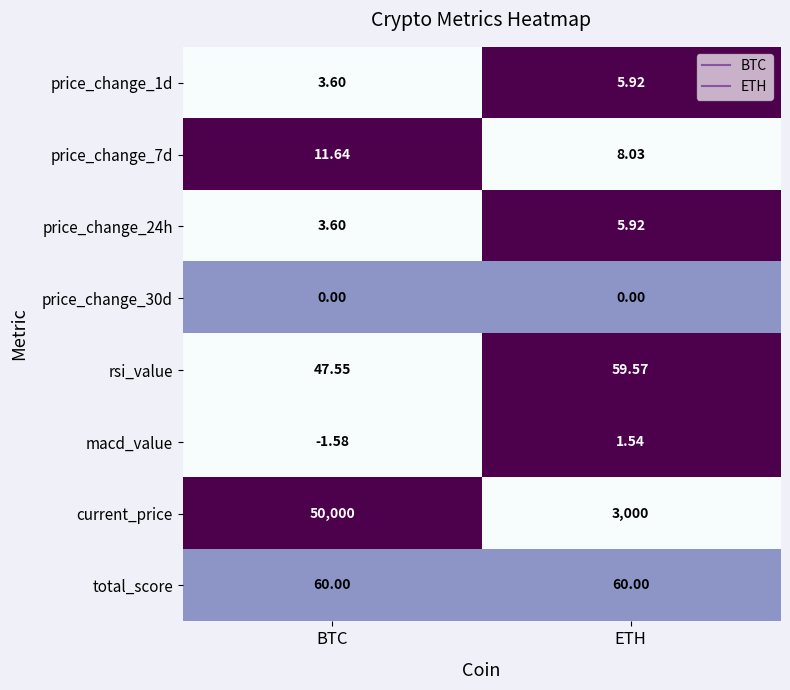

Is the value of price_change_1d at BTC greater than the value of price_change_30d at ETH?

Yes